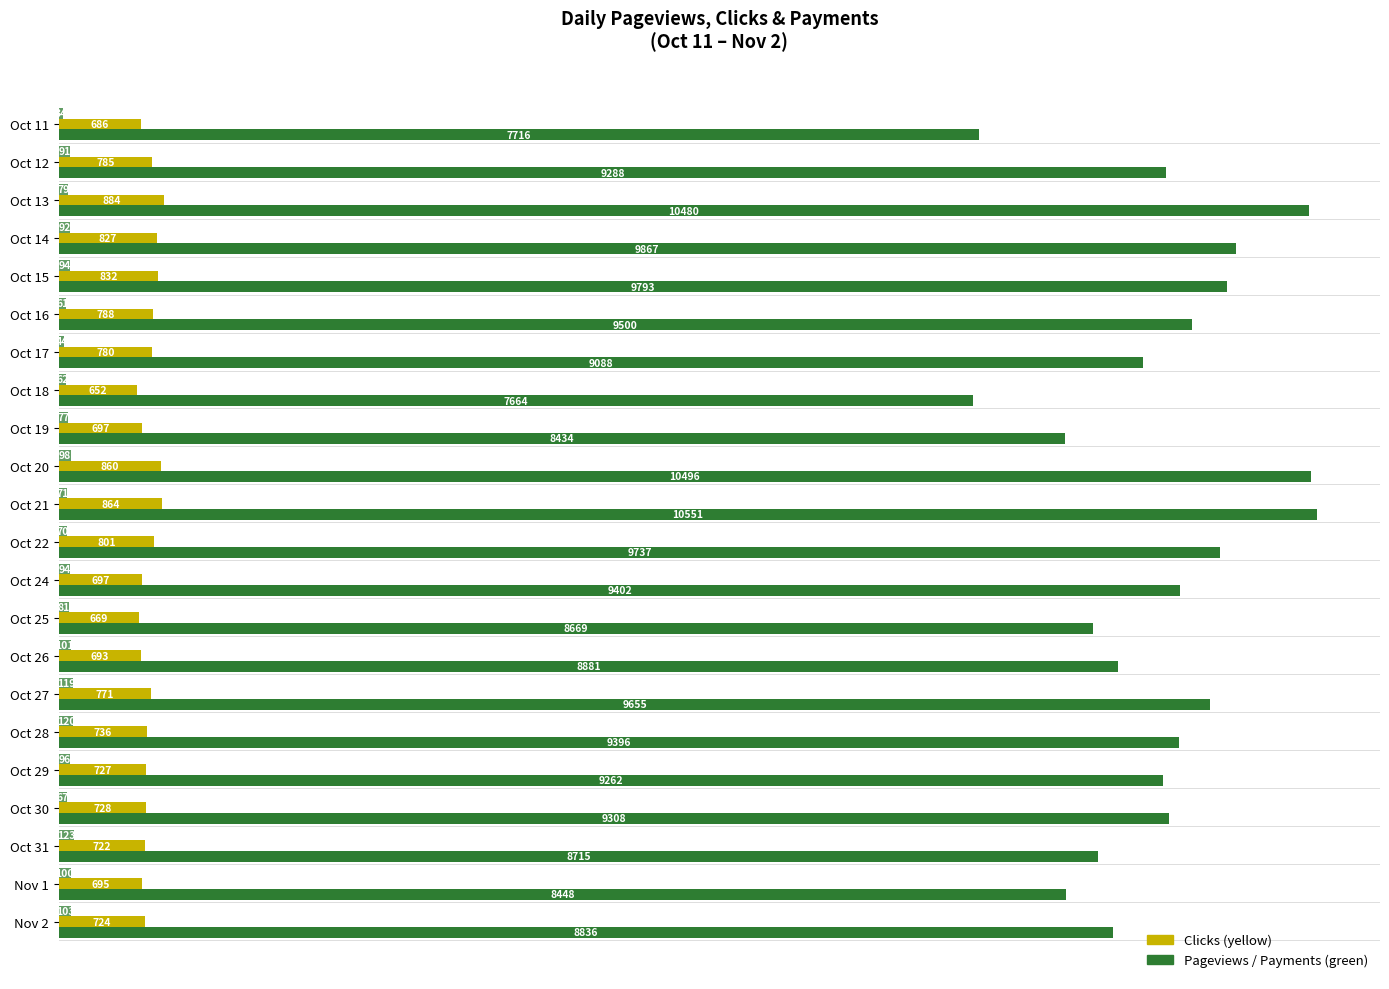

Reading left to right, what are all the values shown in this chart?

Pageviews: 7716	9288	10480	9867	9793	9500	9088	7664	8434	10496	10551	9737	9402	8669	8881	9655	9396	9262	9308	8715	8448	8836
Clicks: 686	785	884	827	832	788	780	652	697	860	864	801	697	669	693	771	736	727	728	722	695	724
Payments: 34	91	79	92	94	61	44	62	77	98	71	70	94	81	101	119	120	96	67	123	100	103